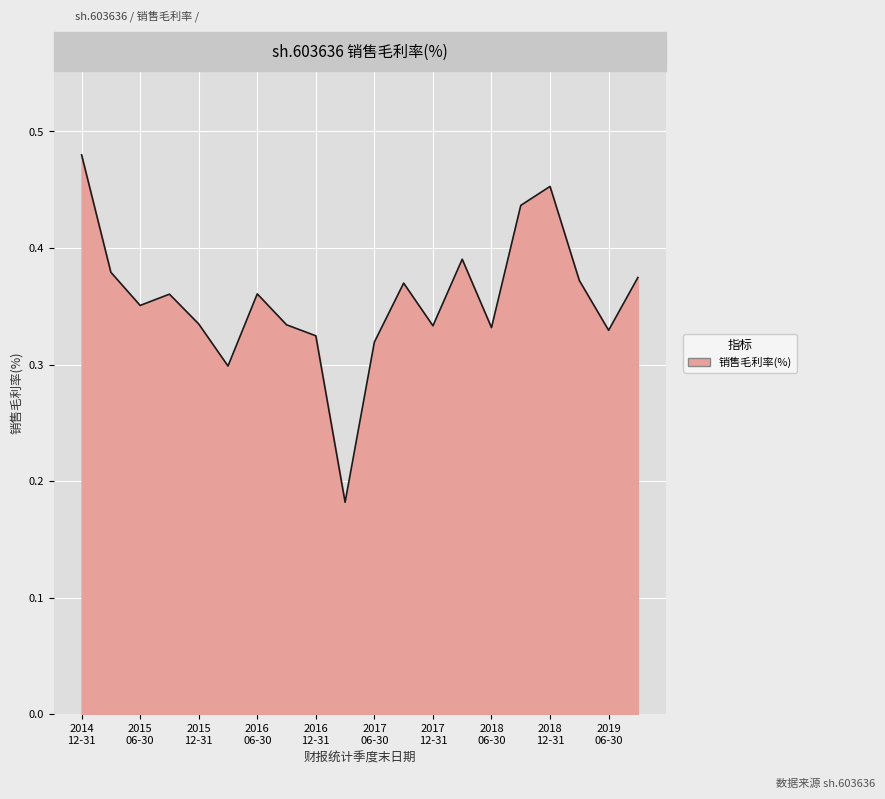

Is this an area chart (filled region under the line)?

Yes